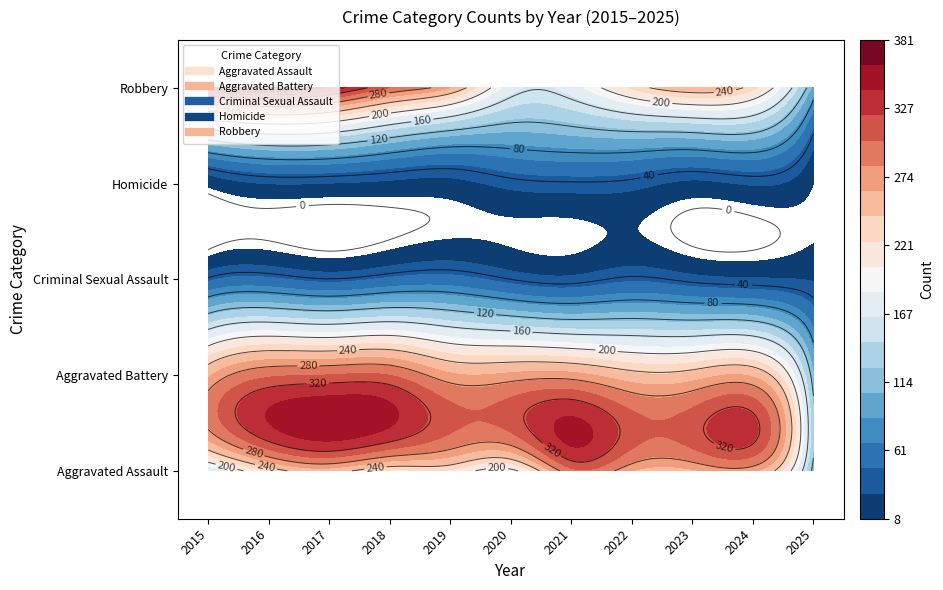

At which category does the chart reach its peak across all series?

2016